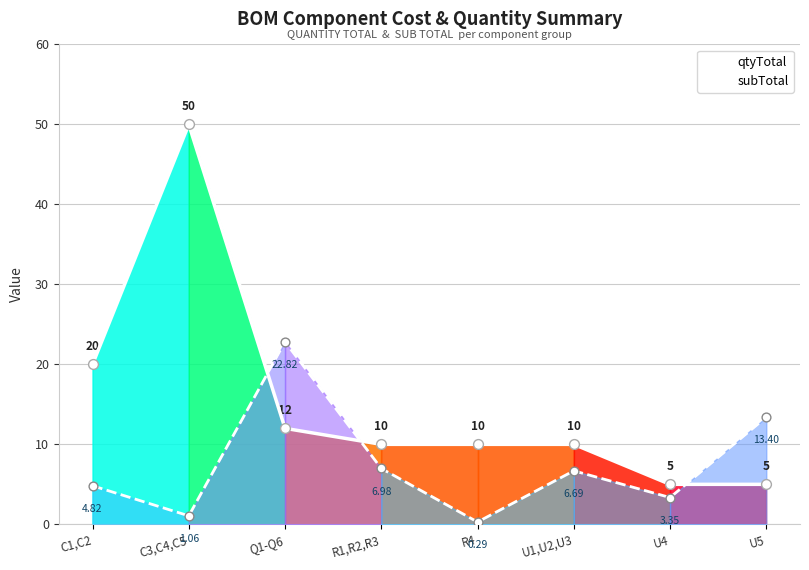

Which series contains the lowest Y value?

subTotal